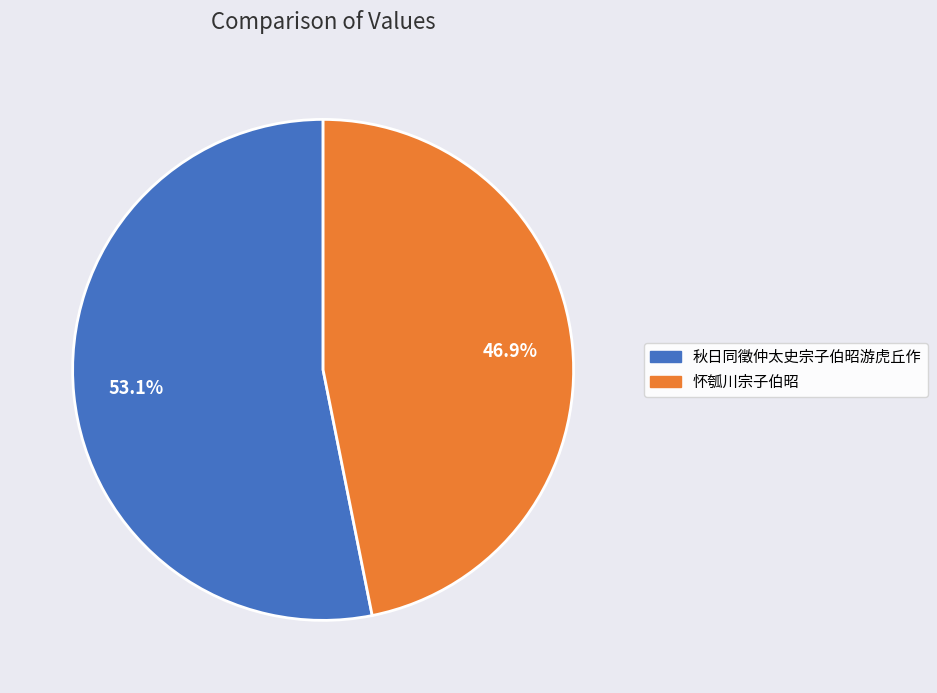

Rank the categories by value from lowest to highest.

怀瓠川宗子伯昭, 秋日同徵仲太史宗子伯昭游虎丘作